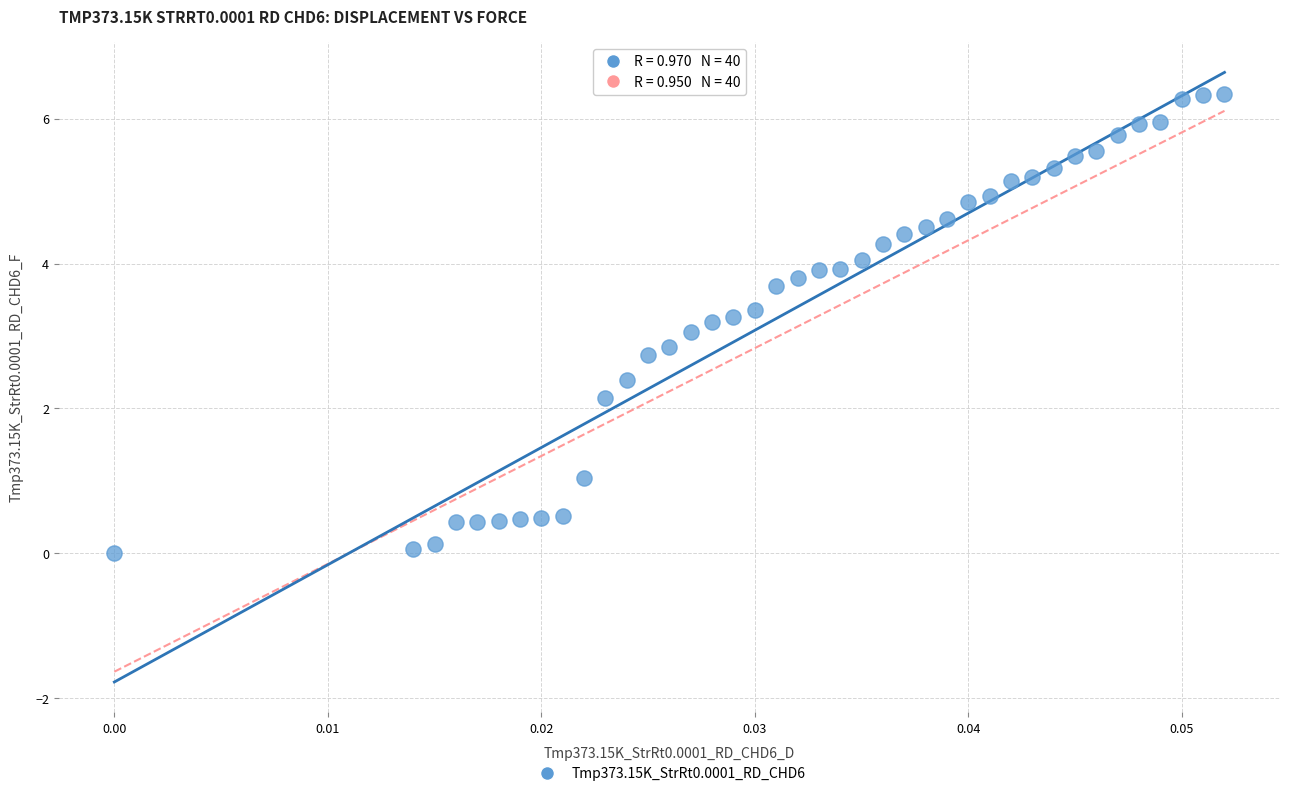

What is the range of Y values (max minus min)?

6.3